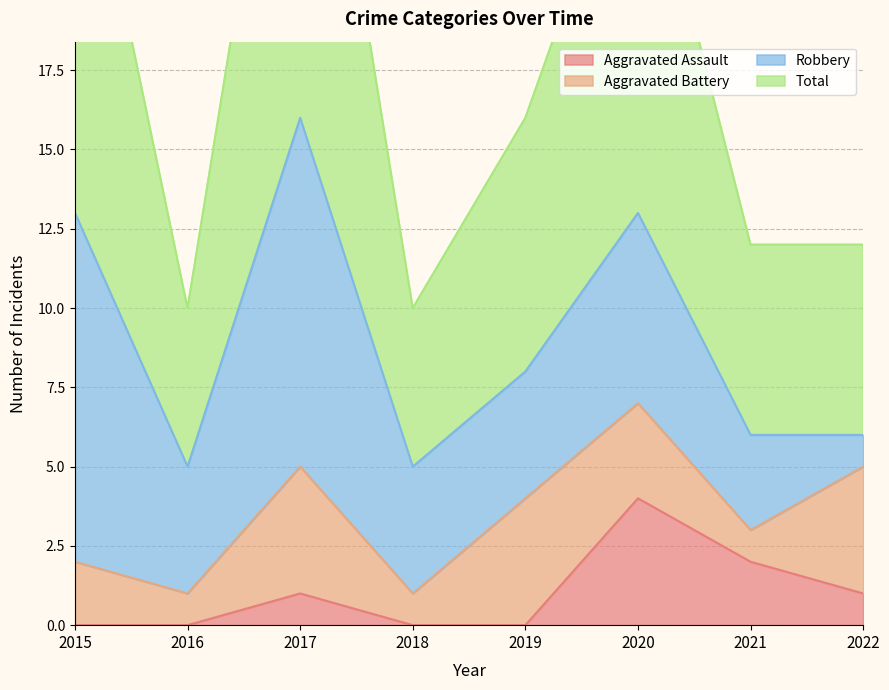

True or false: Aggravated Assault and Total intersect in this chart.

False